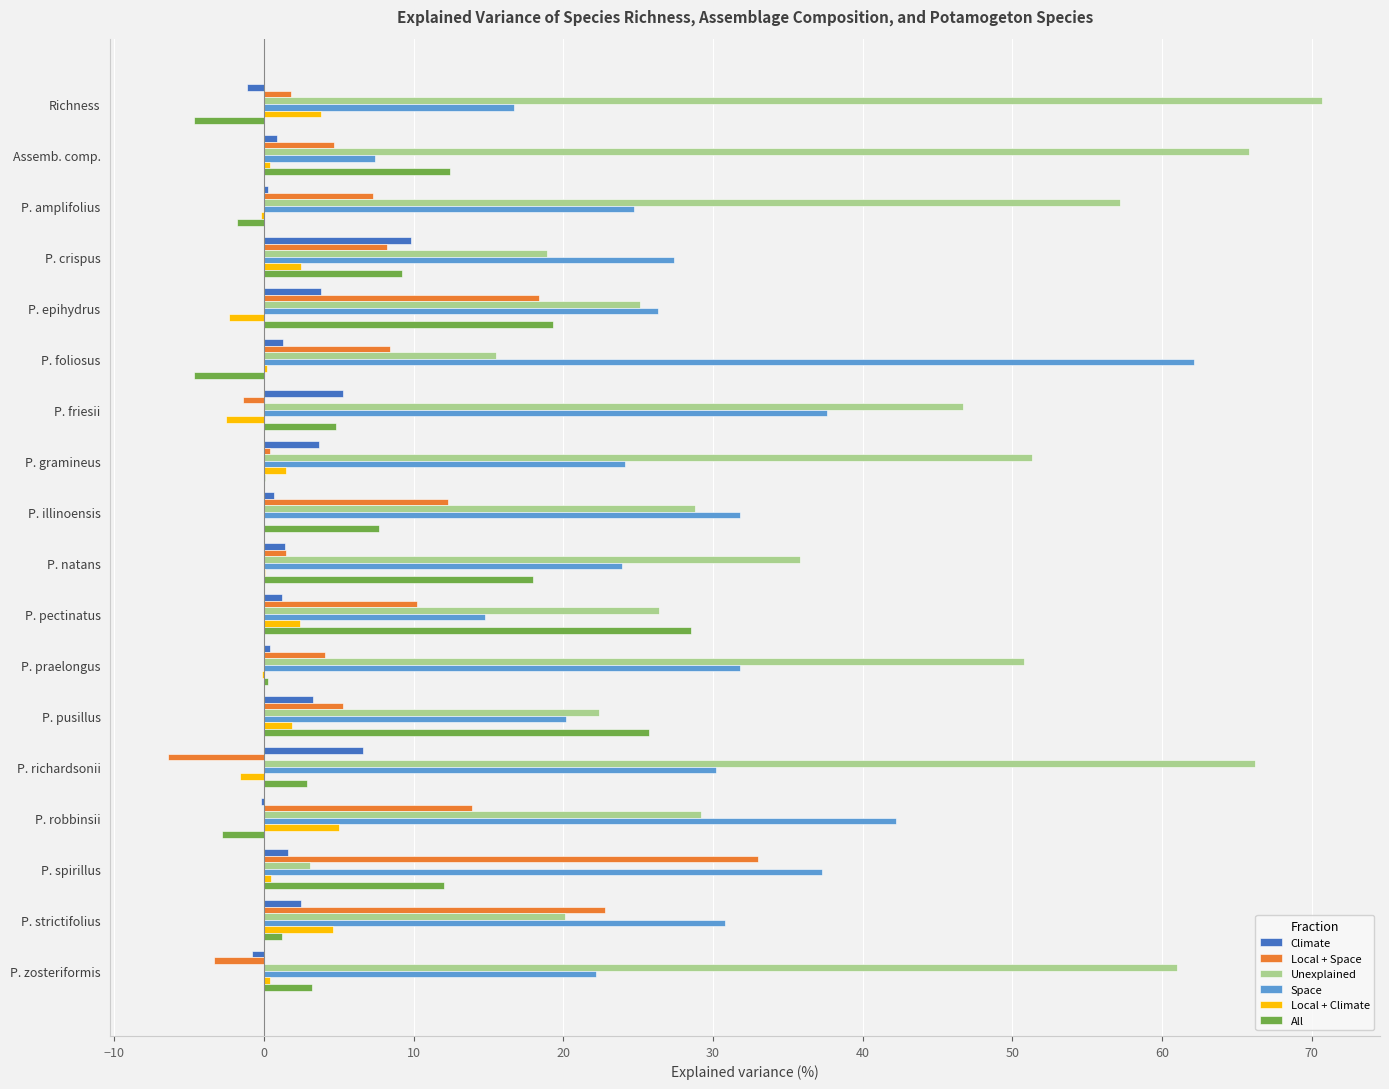

How many data points does each series have?

18